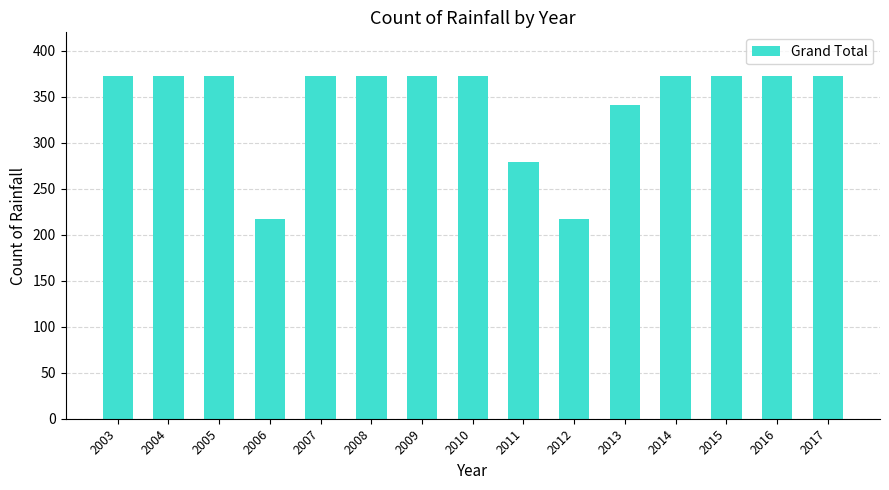

What is the smallest value displayed?

217